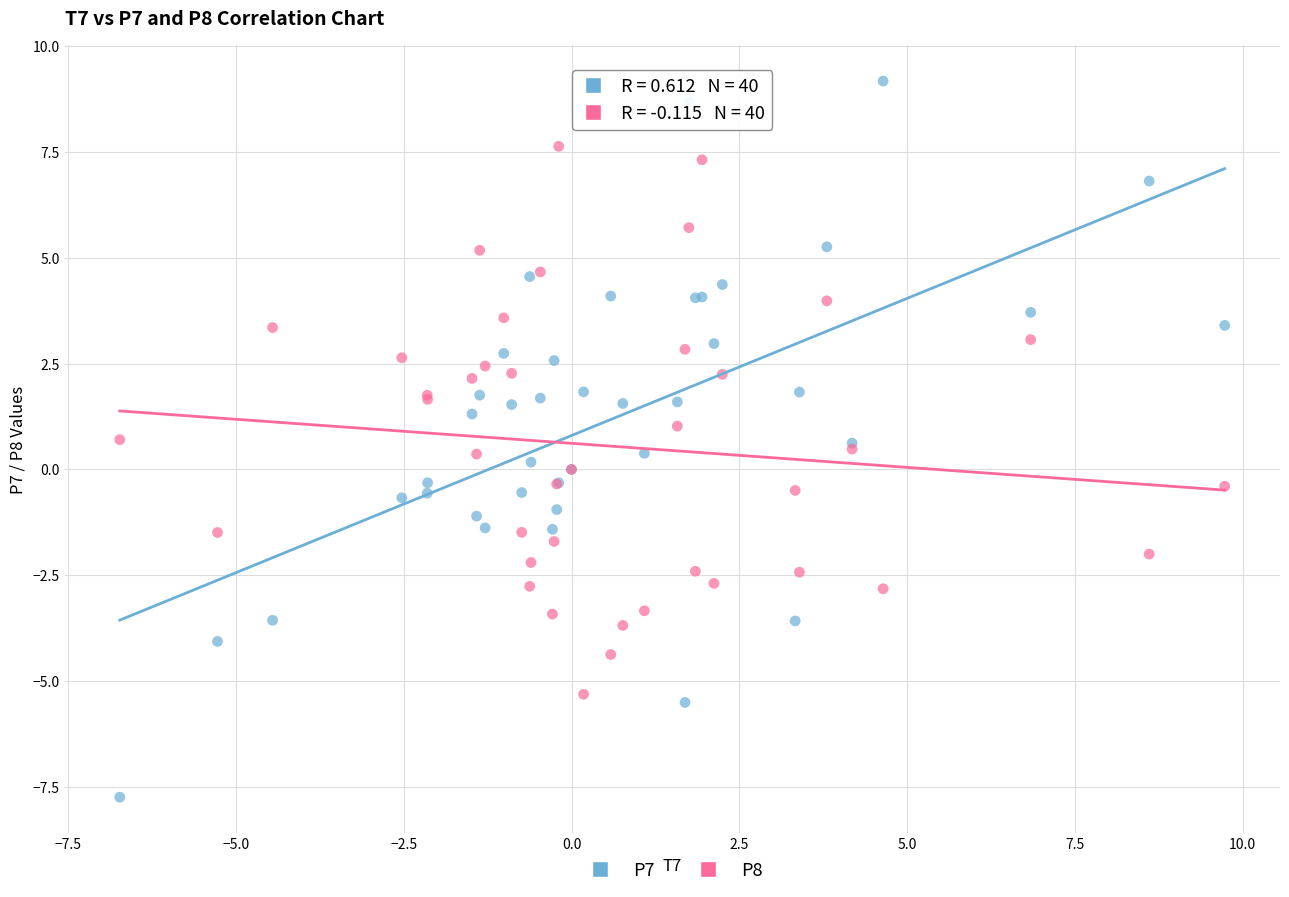

Which series contains the highest Y value?

P7